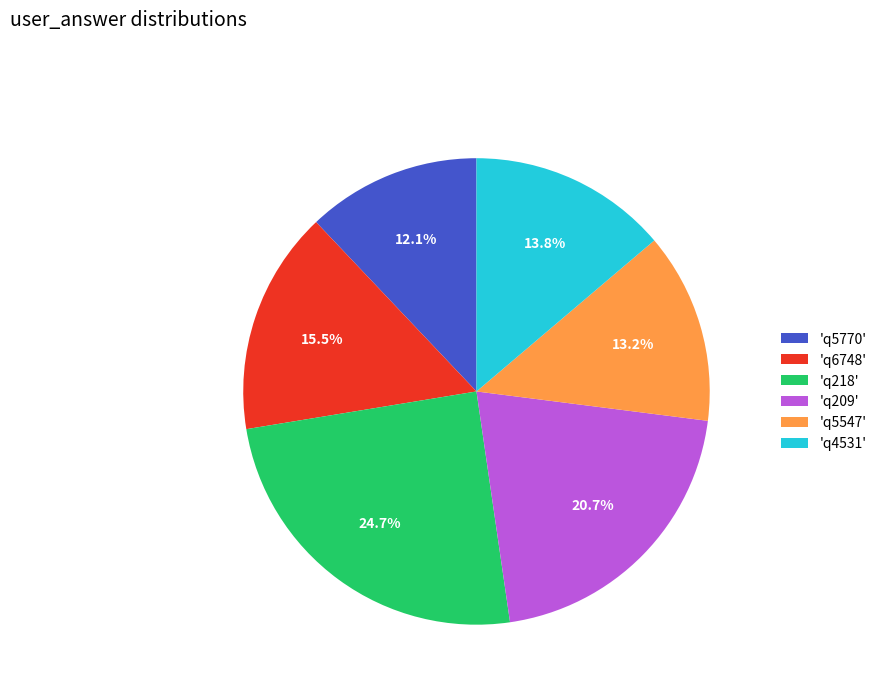

Combined, do 'q218' and 'q209' account for over 50%?

No